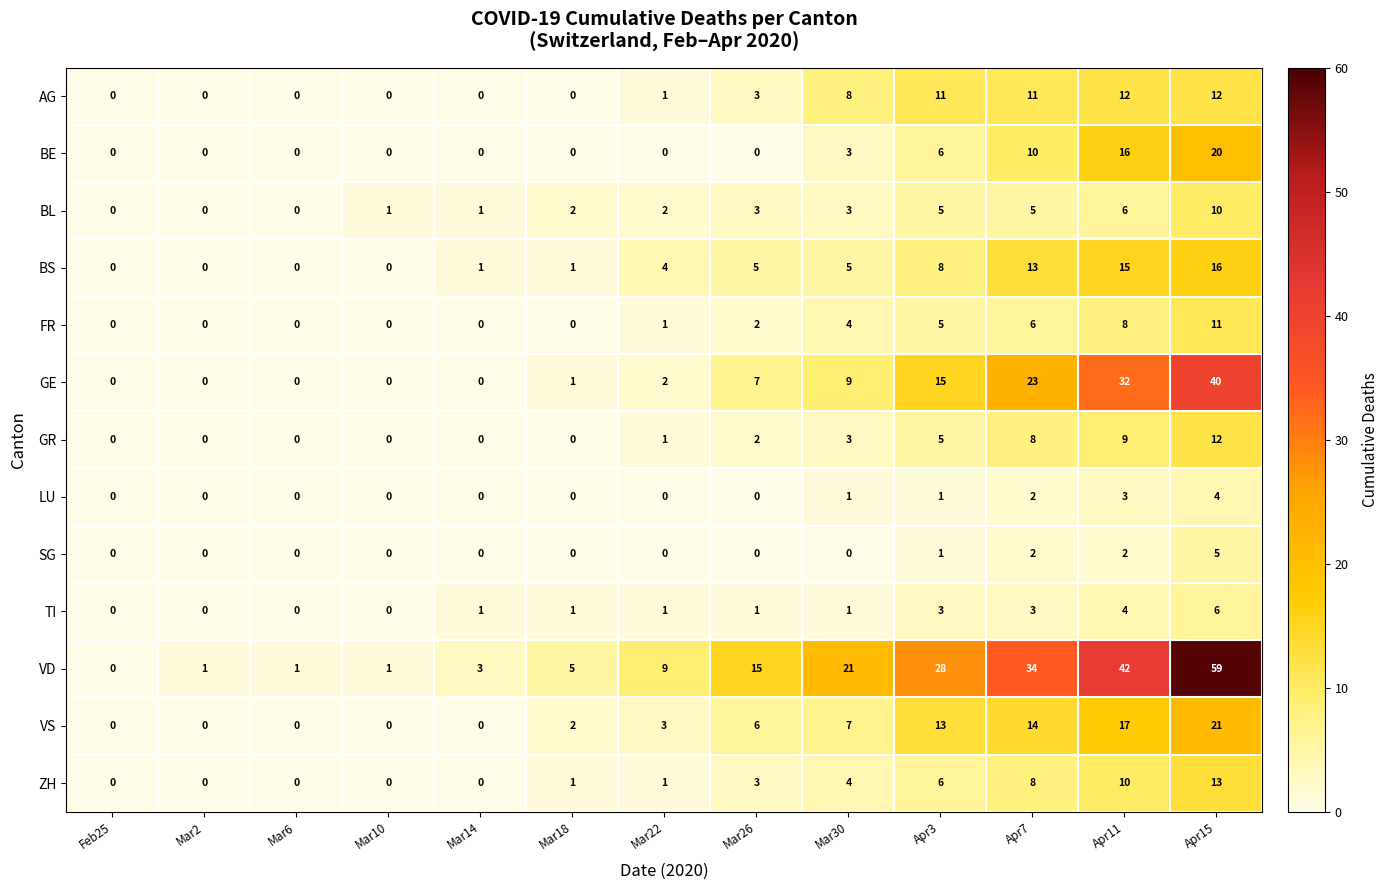

How many values in the BE series exceed 0?

5